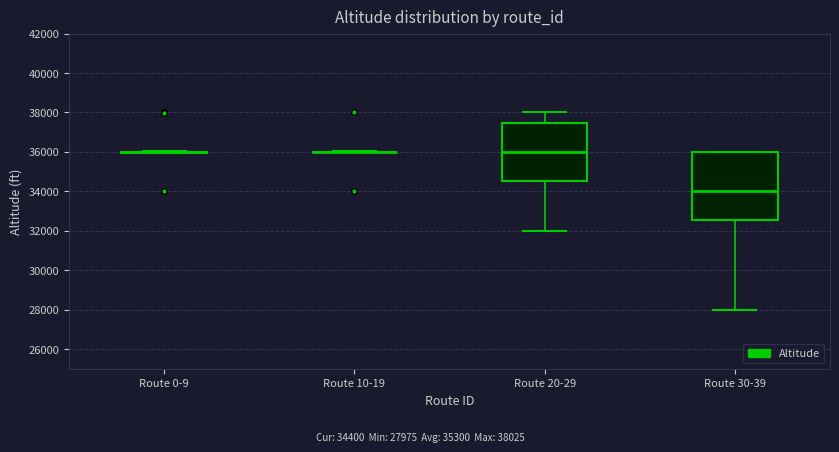

Where is the lower edge of the box for Route 20-29 on the y-axis? The values are not printed on the chart, so give them approximately, as read against the axis.

34600